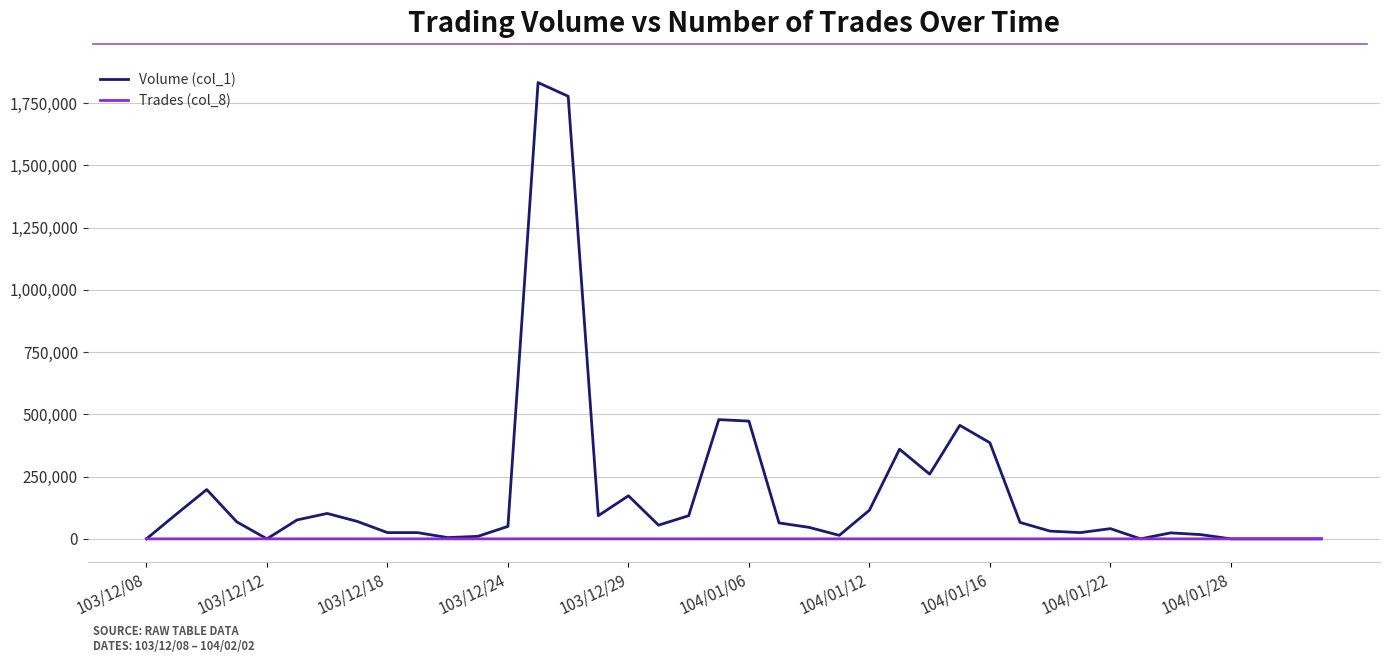

List the series in order of their peak value, lowest first.

Trades (col_8), Volume (col_1)